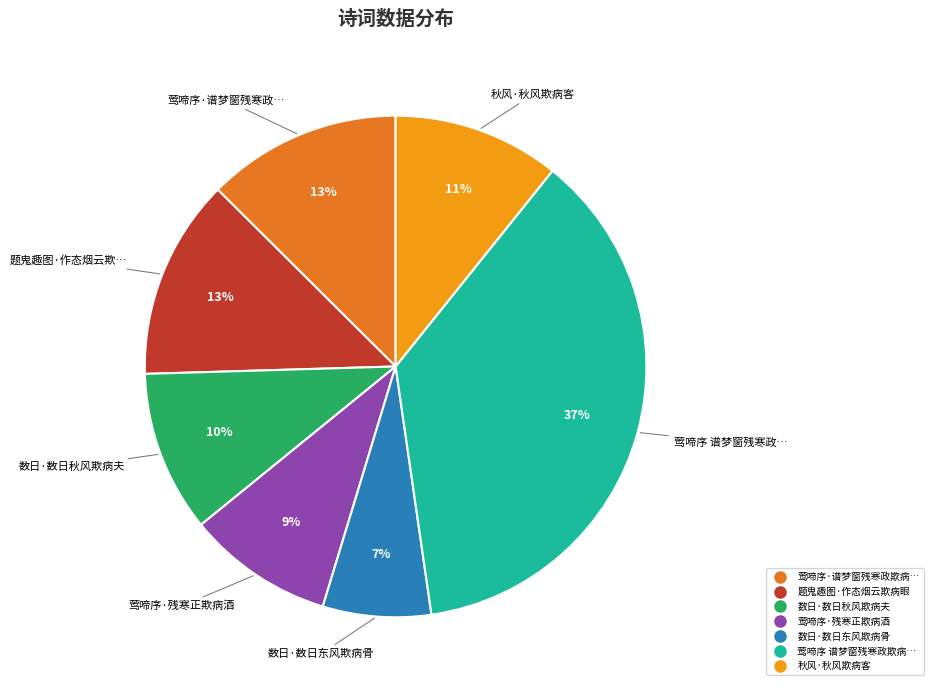

To the nearest percent, what is the average slice percentage?

14%